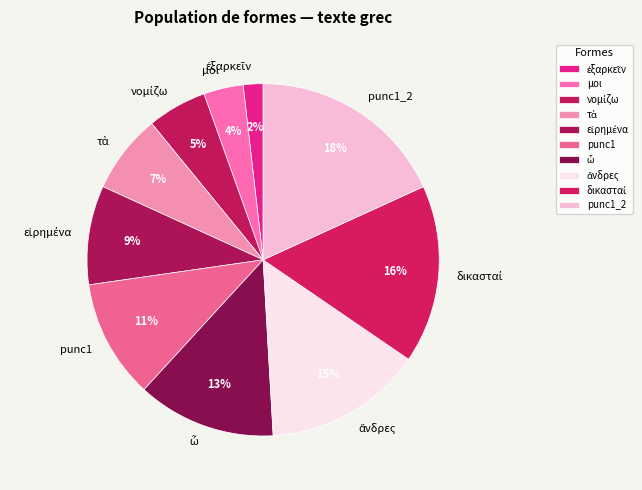

Which has a higher value, punc1 or μοι?

punc1